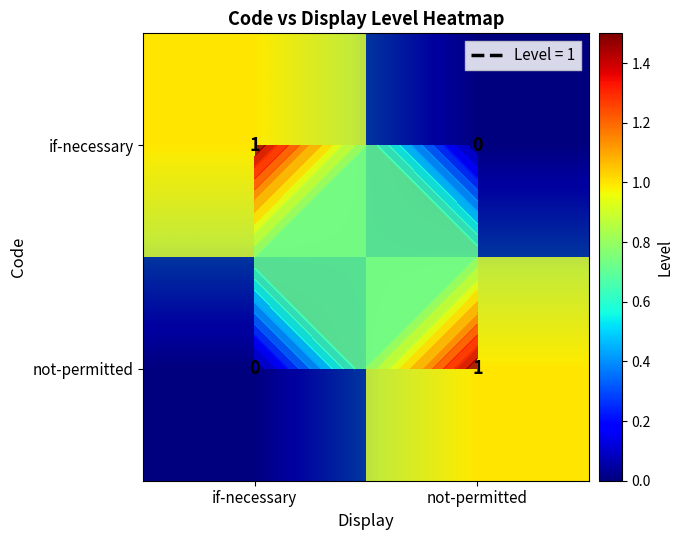

Which series has the largest range (max minus min)?

if-necessary